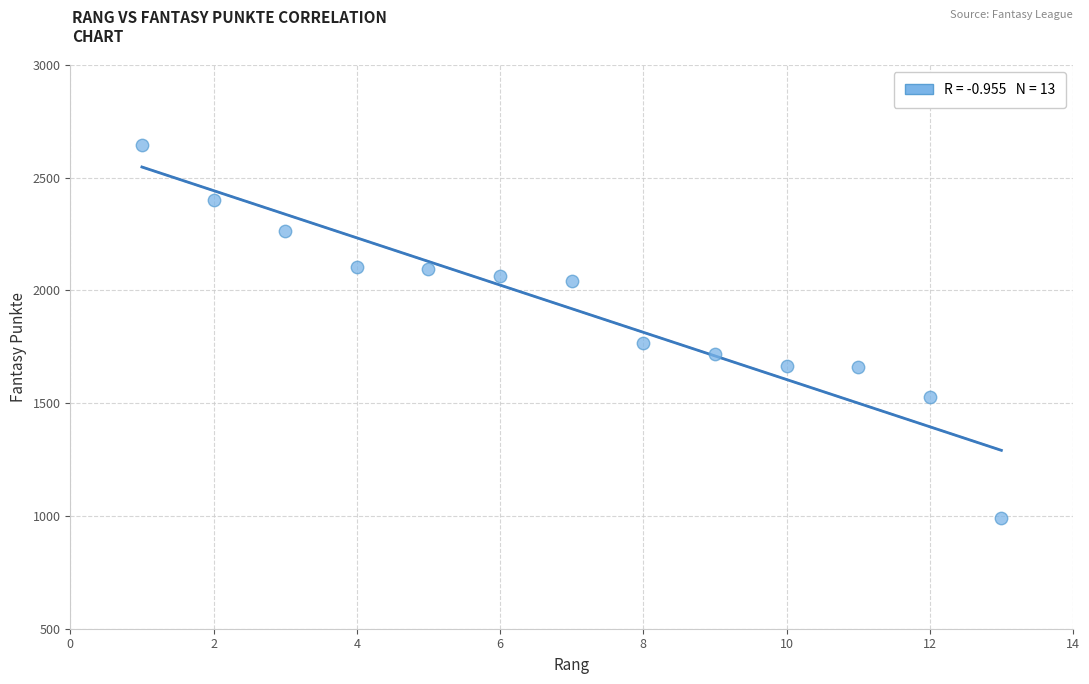

What Y value in the scatter plot is closest to 1818?

1765